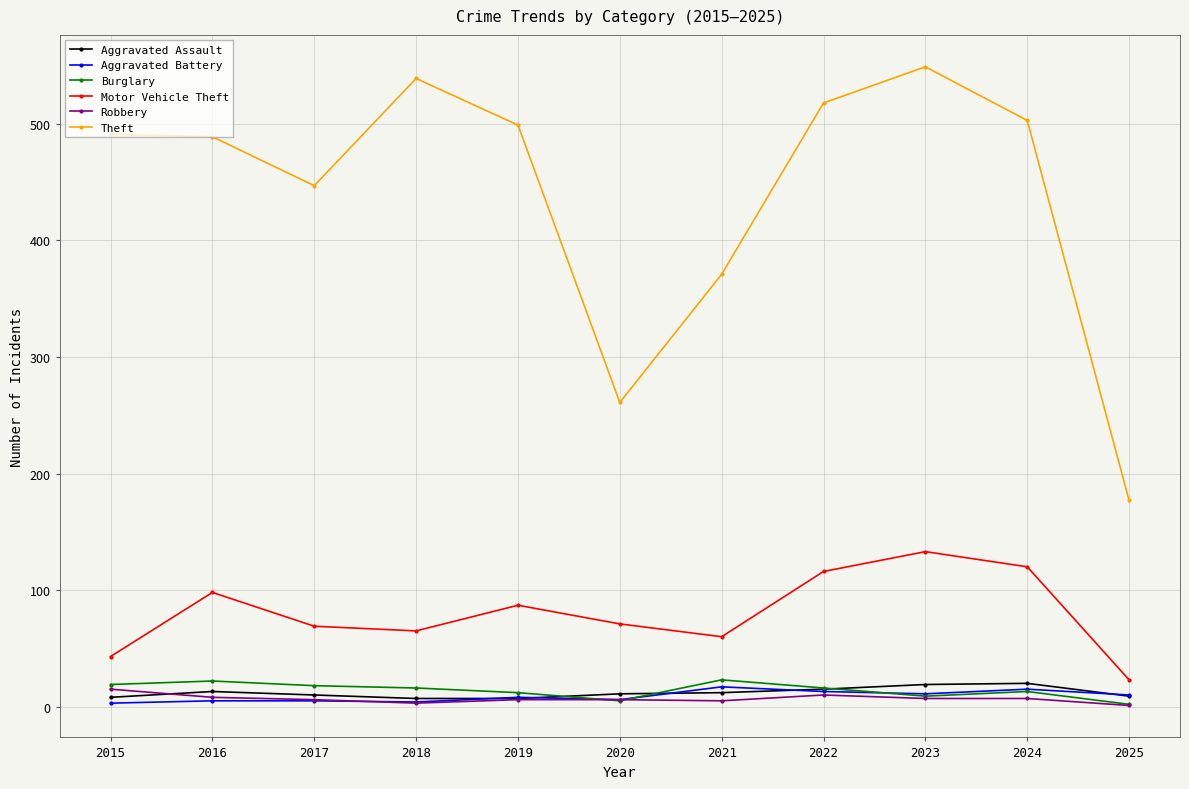

After their last crossing, which series has the higher values: Aggravated Battery or Burglary?

Aggravated Battery